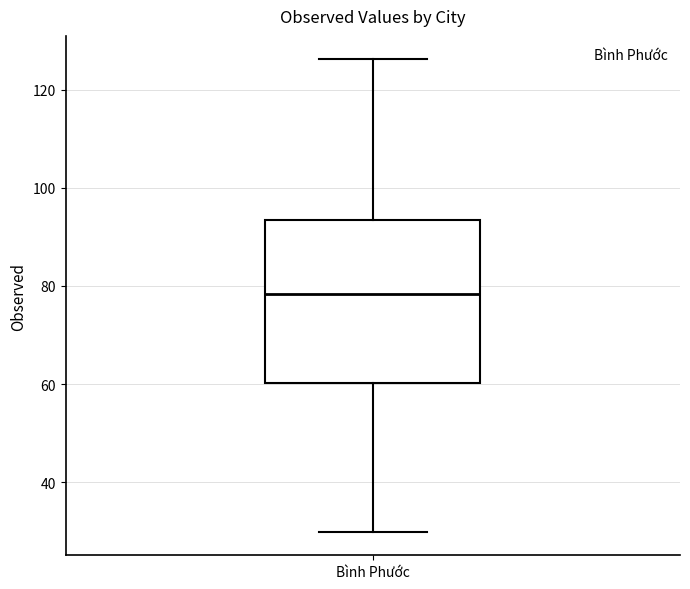

Read this box plot against the y-axis: the position of the median line, the range covered by the box, and the ends of both whiskers. The values are not printed on the chart, so give them approximately, as read against the axis.

median 78, box 60 to 94, whiskers 30 to 126